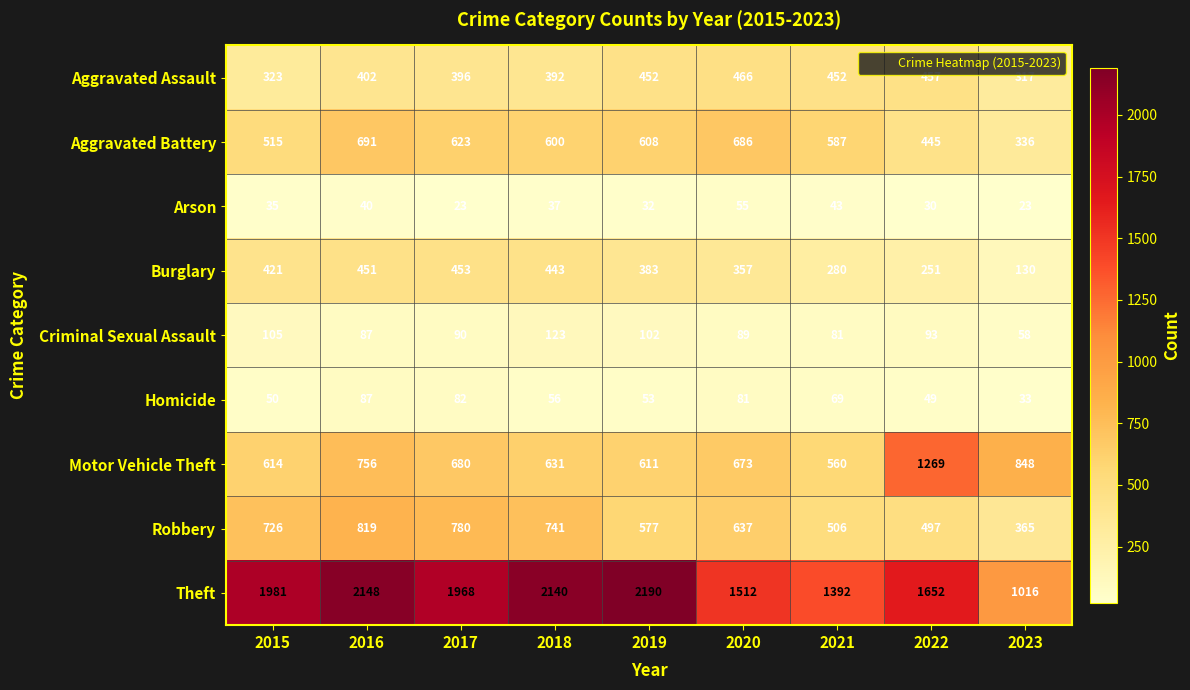

Which series has the largest total across all categories?

Theft